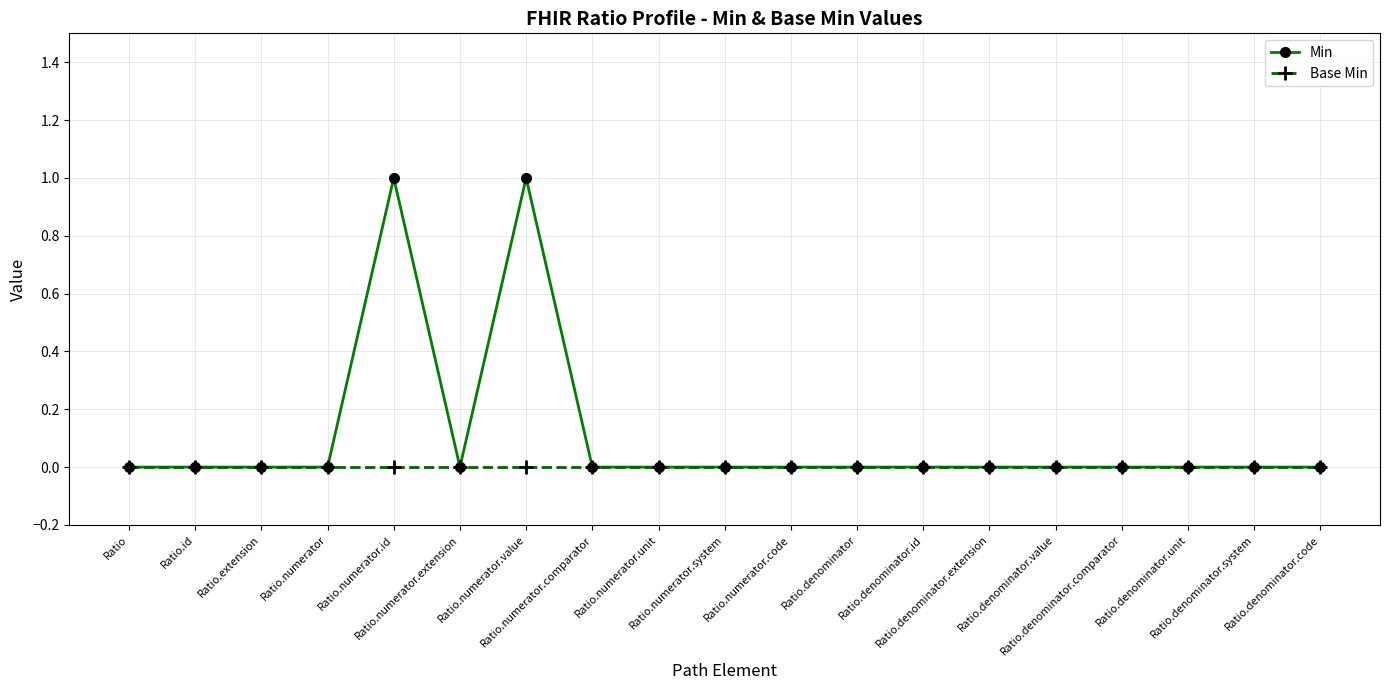

Which series has the largest total across all categories?

Min